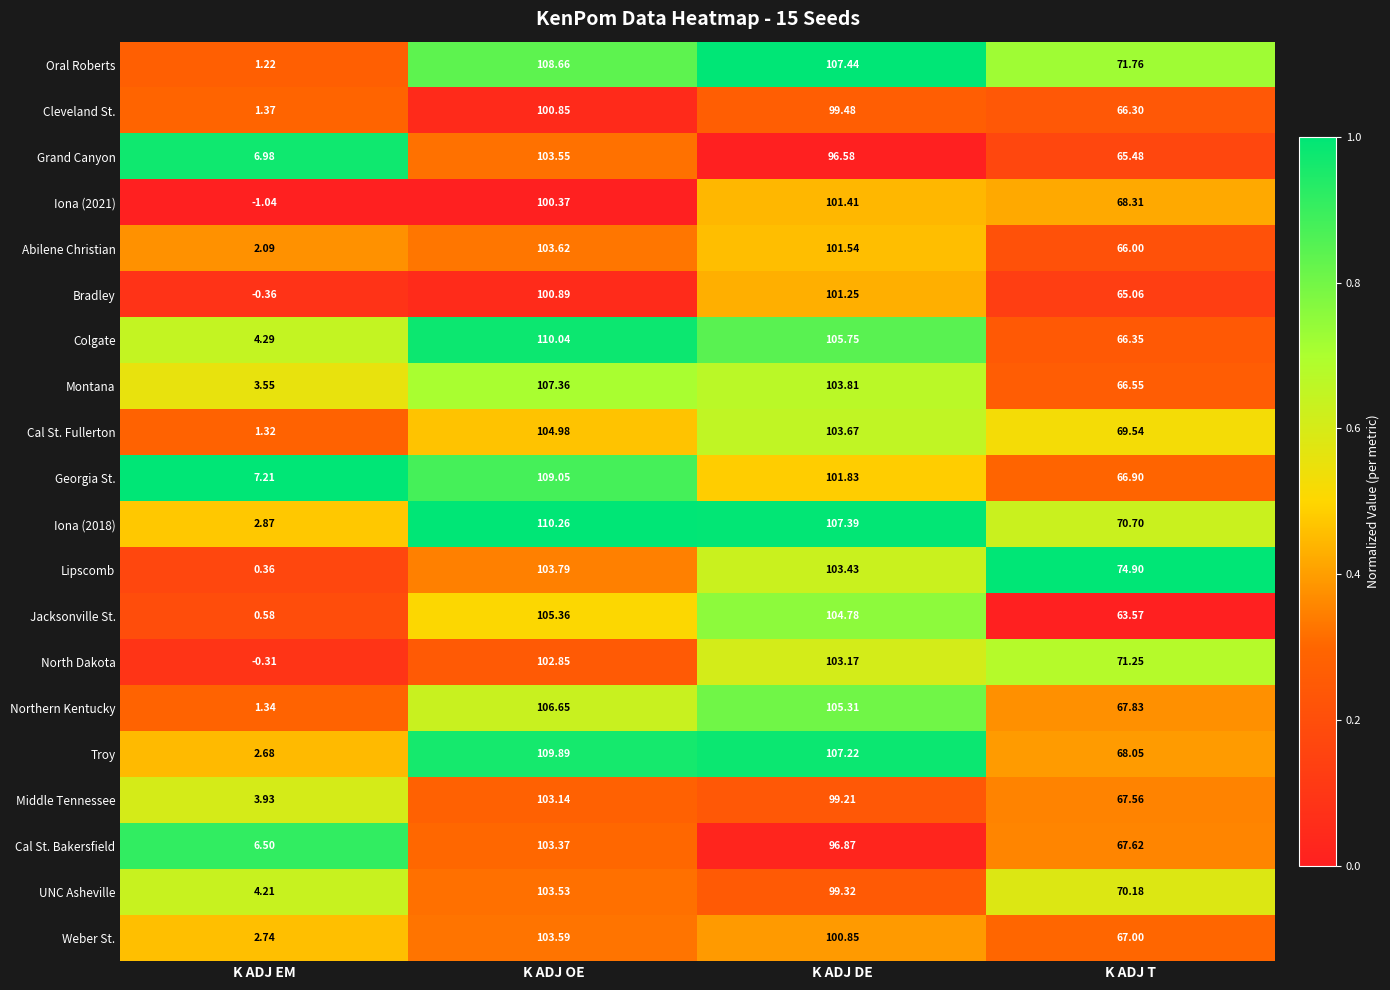

Which series has the largest total across all categories?

Iona (2018)